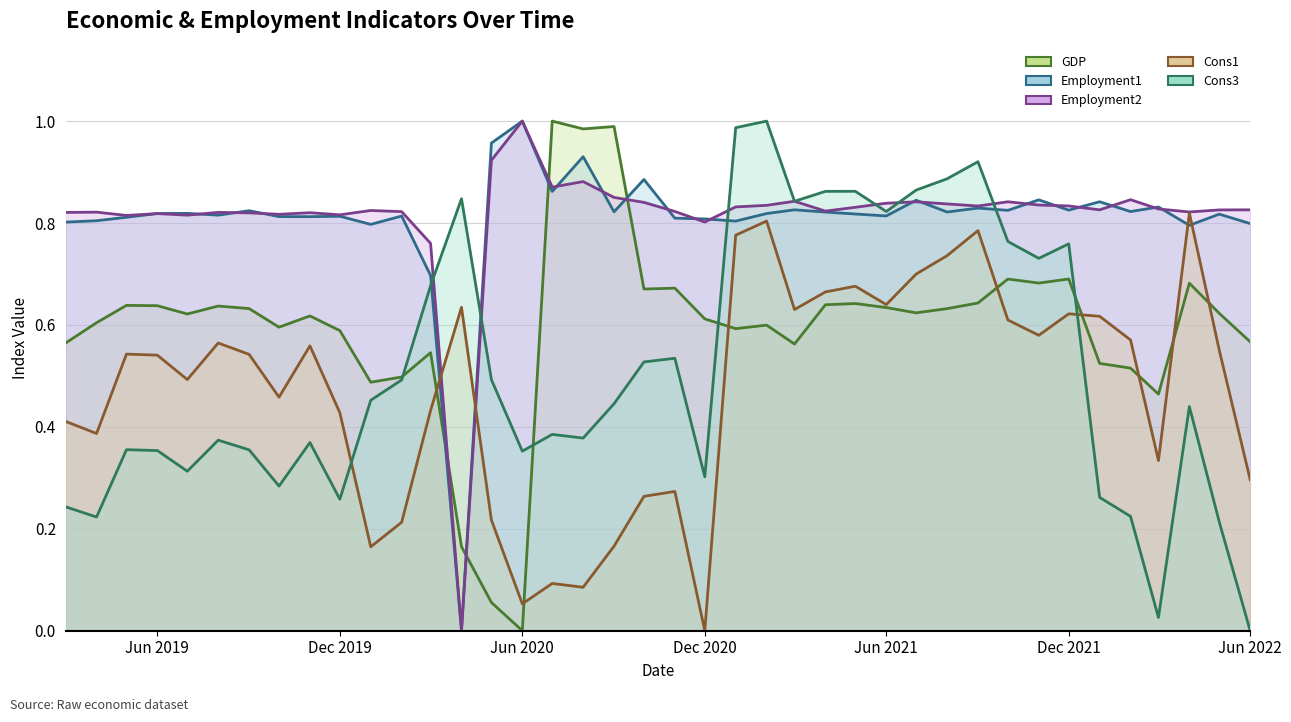

Count the number of data series in this chart.

5